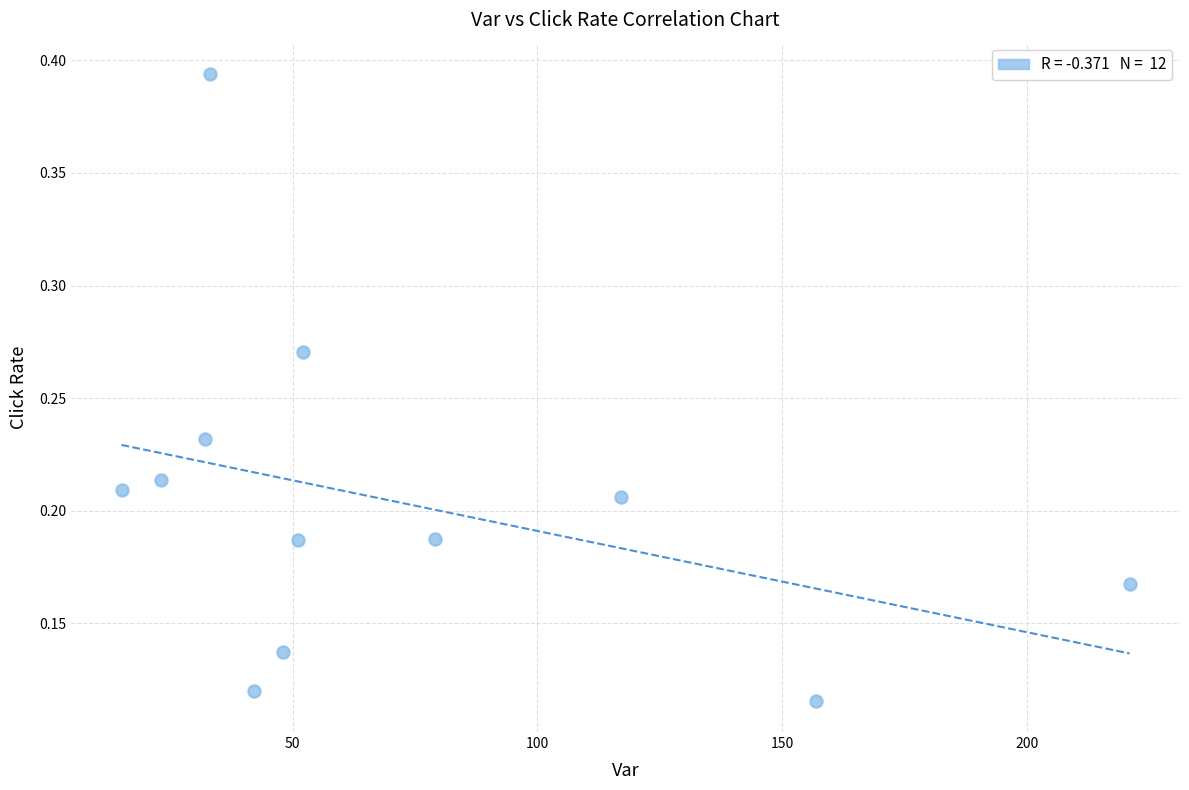

What is the range of X values (max minus min)?

206.0